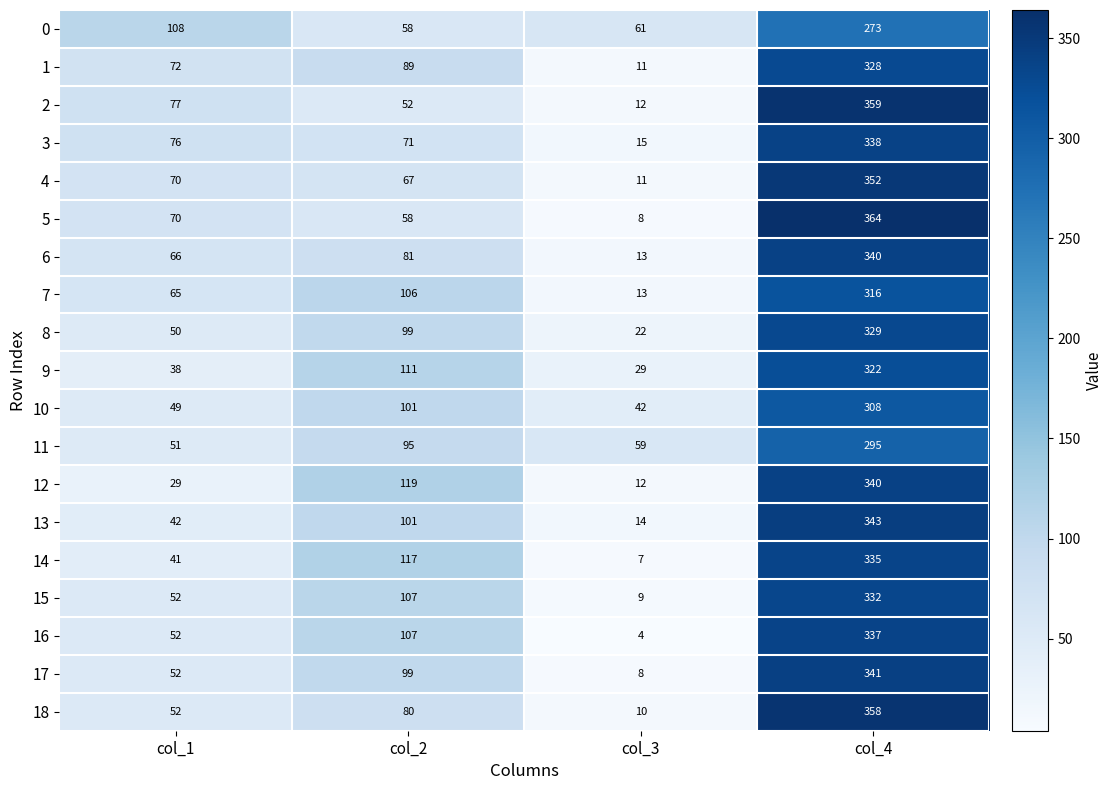

The 18 series shows 358 at col_4. True or false?

True